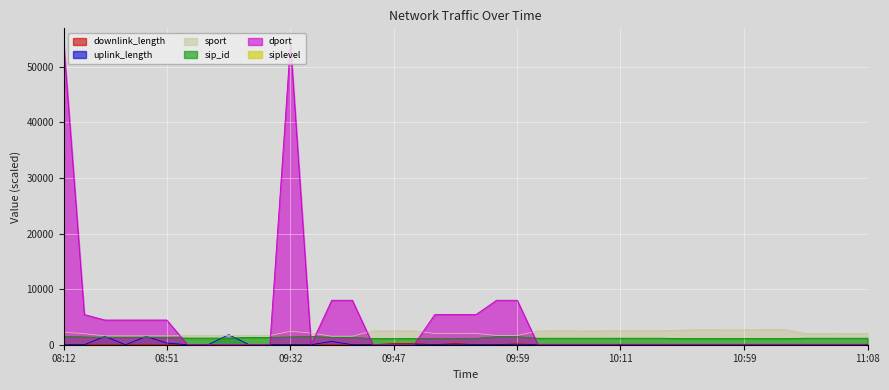

Does the chart display data point markers on the line(s)?

No